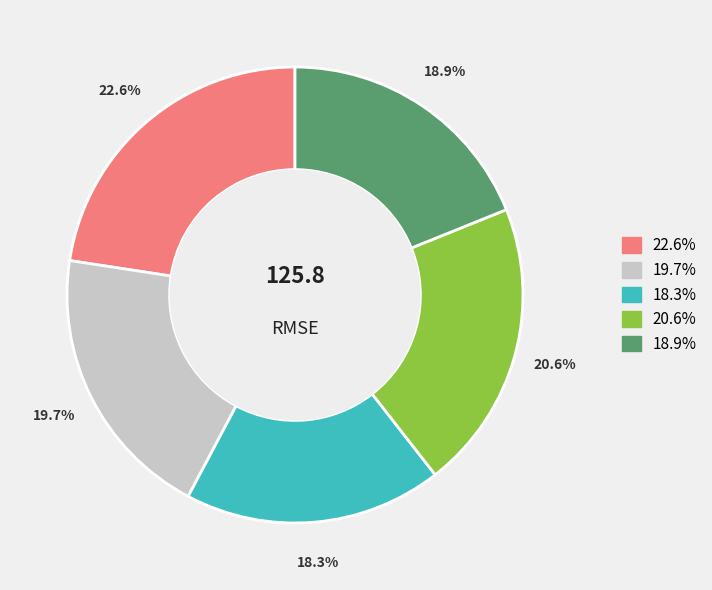

Is there a majority slice in this chart?

No